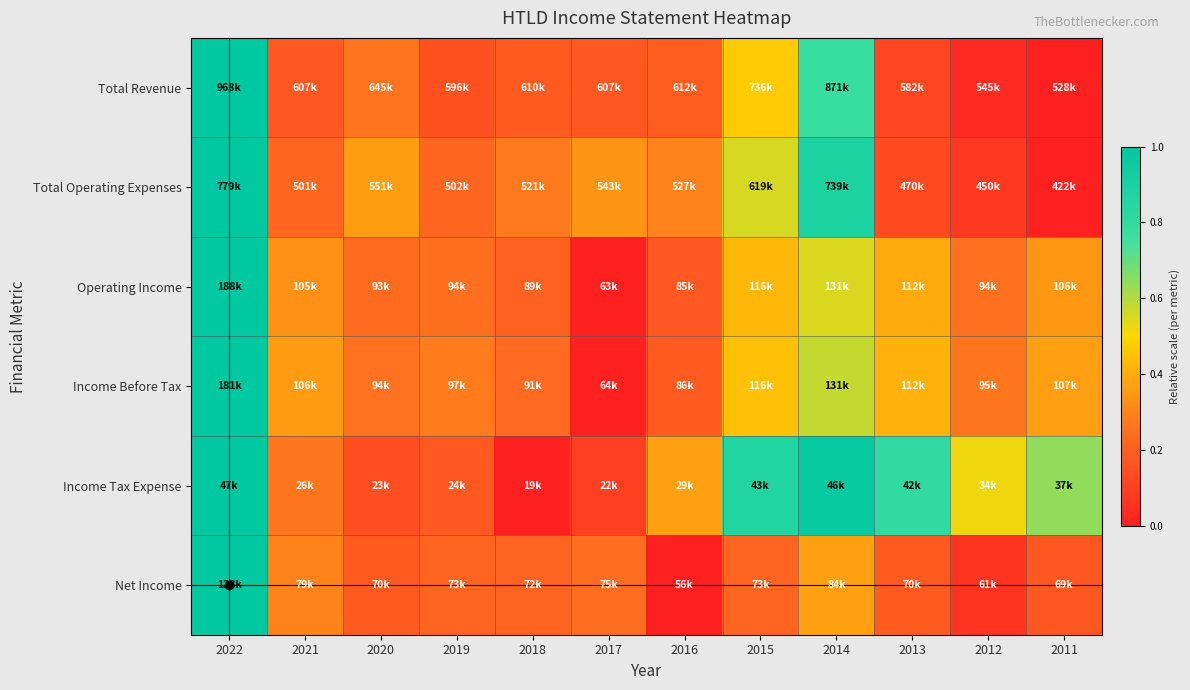

Which label corresponds to the largest value in the chart?

2022